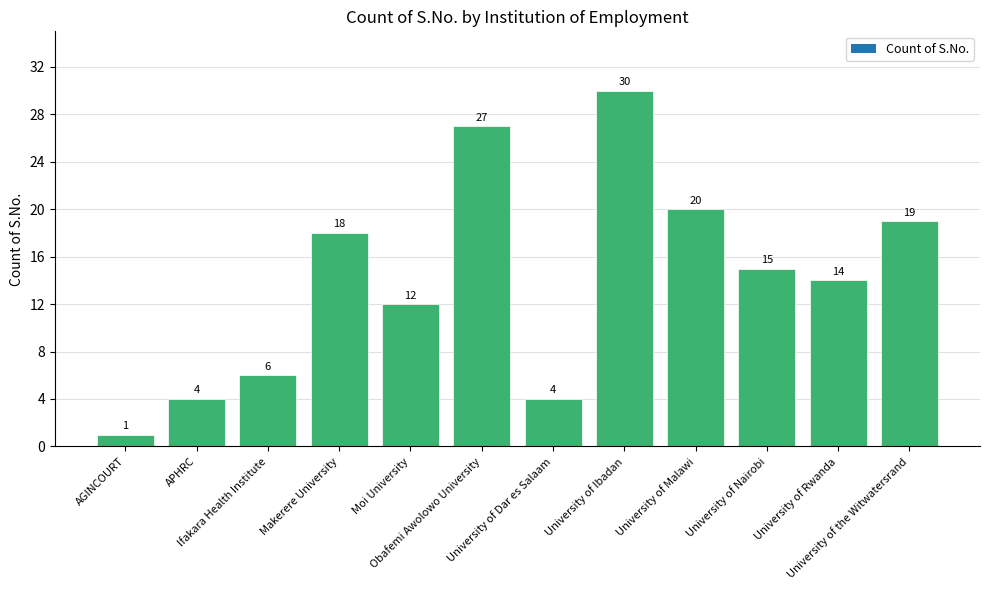

True or false: the data shows 30 at University of Ibadan.

True